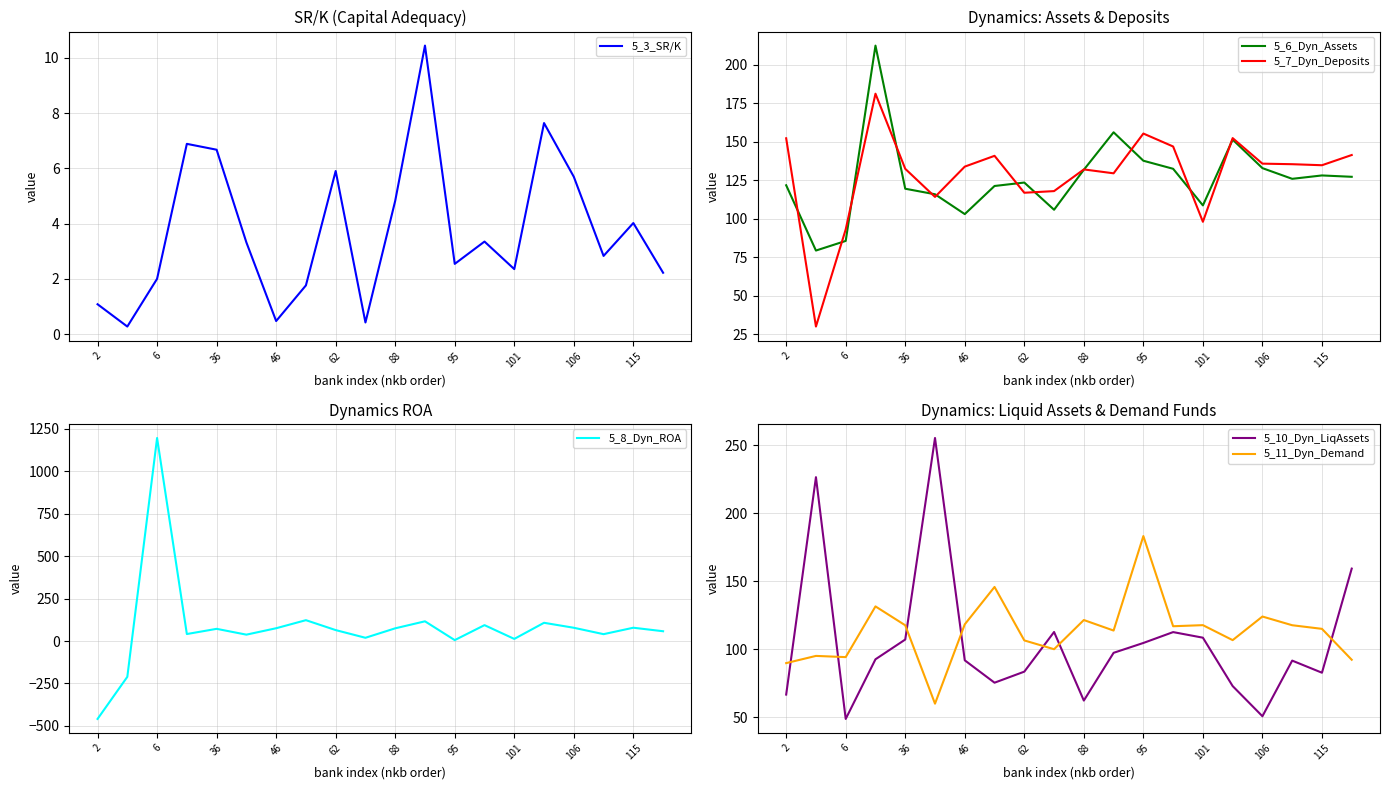

What are all the series names shown in the legend?

5_3_SR/K, 5_6_Dyn_Assets, 5_7_Dyn_Deposits, 5_8_Dyn_ROA, 5_10_Dyn_LiqAssets, 5_11_Dyn_Demand